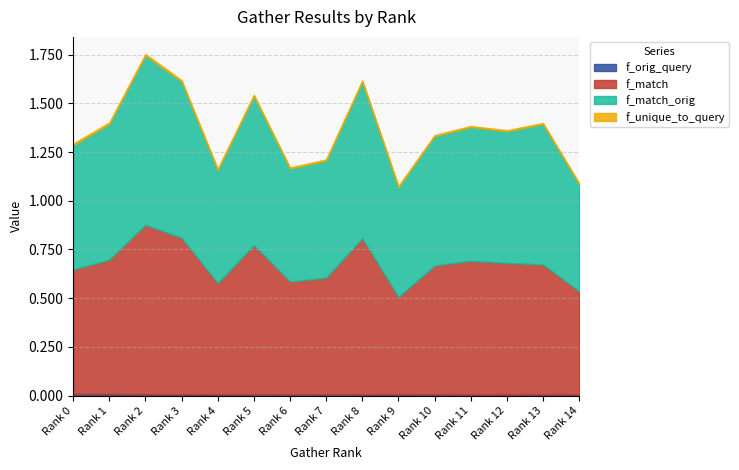

Which series has the largest range (max minus min)?

f_match